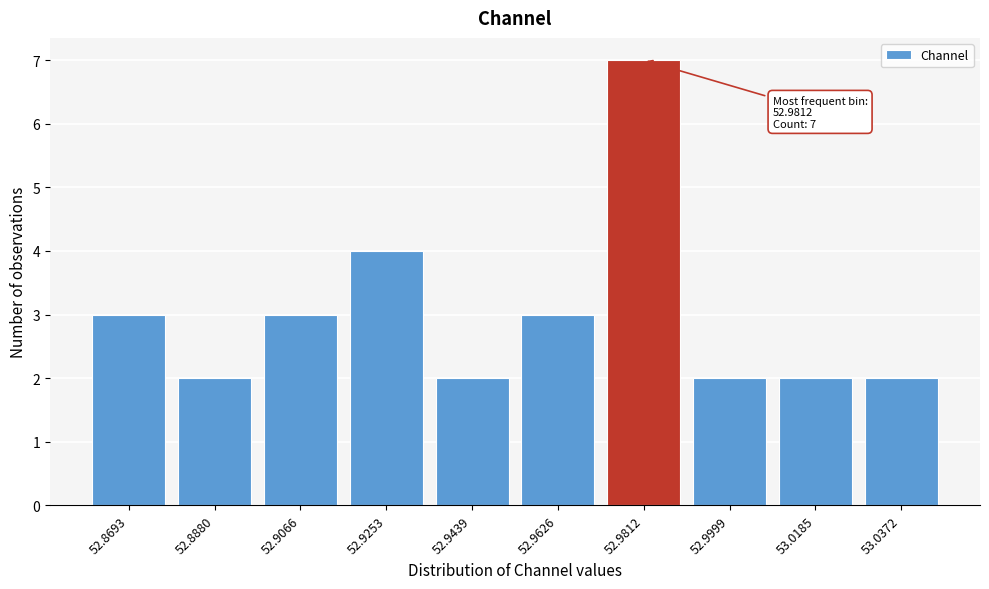

Reading right to left, extract all data points from this chart.

53.0372=2	53.0185=2	52.9999=2	52.9812=7	52.9626=3	52.9439=2	52.9253=4	52.9066=3	52.8880=2	52.8693=3